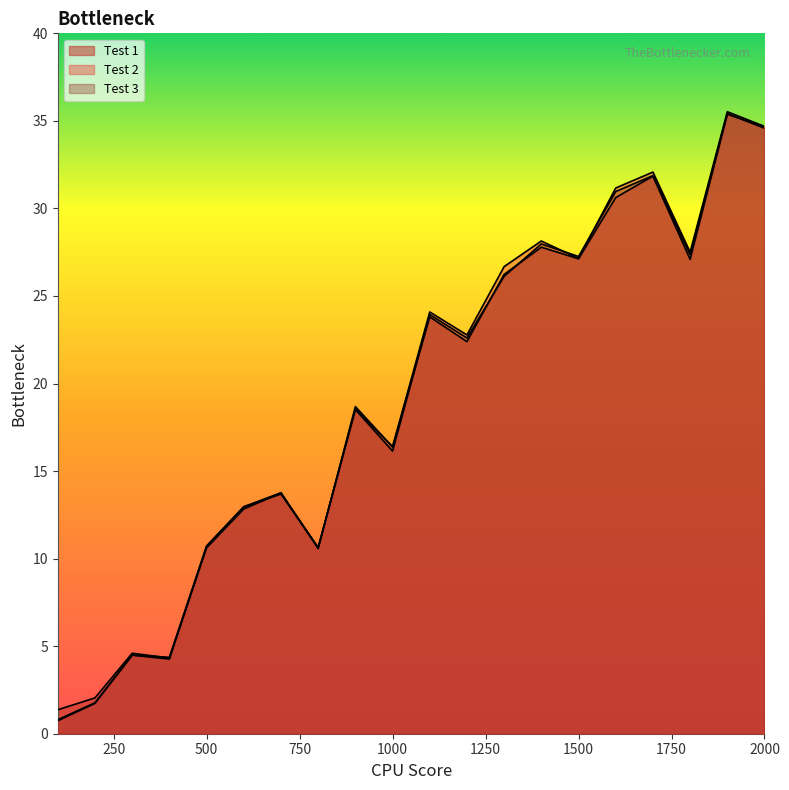

At which category is the sum across all series the highest?

1900